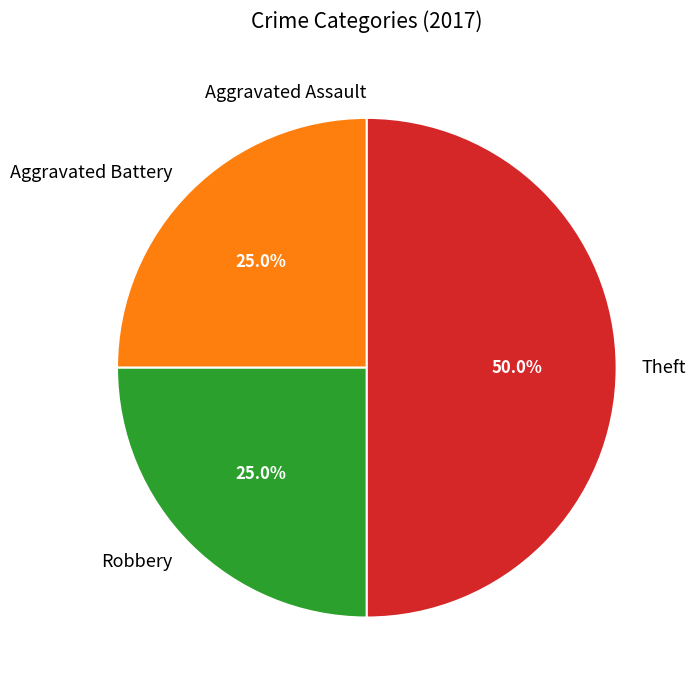

Which has a higher value, Theft or Aggravated Battery?

Theft